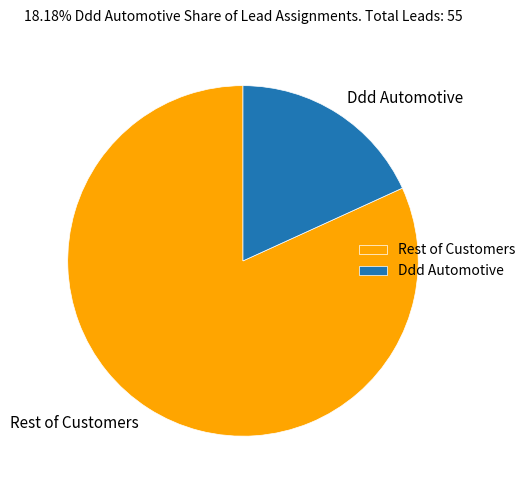

What is the majority slice?

Rest of Customers